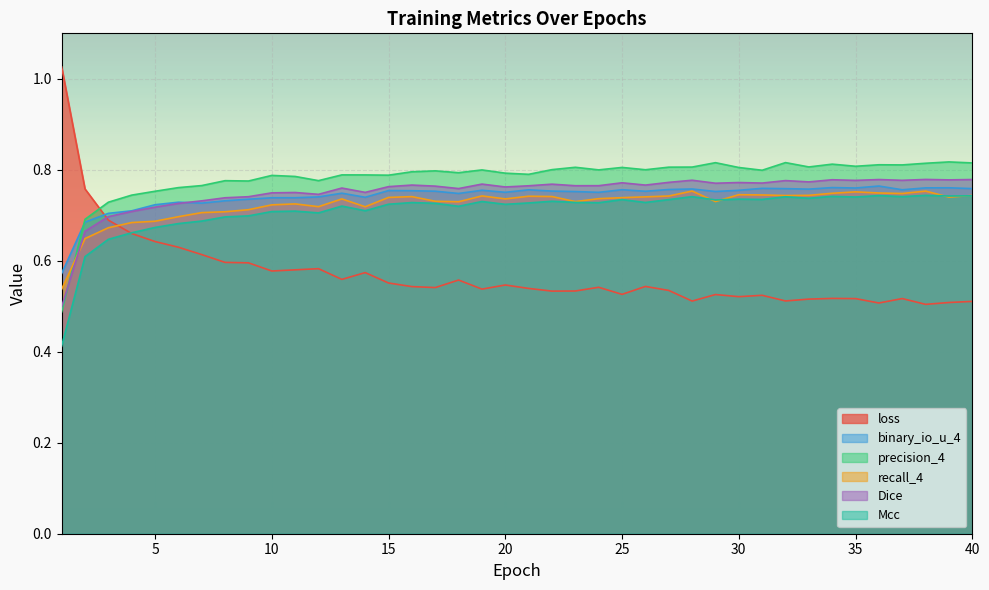

True or false: Mcc has a value of 0.7 at 40.

True